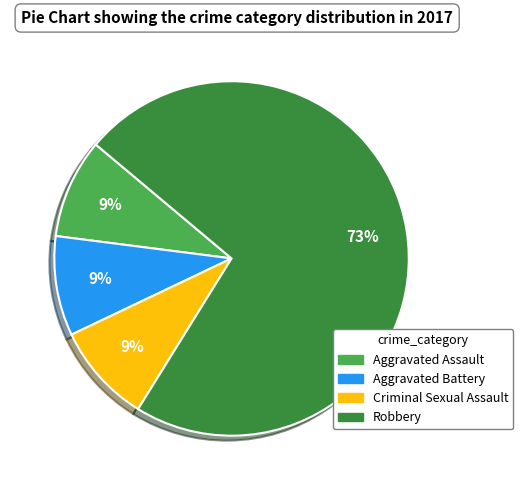

Is Criminal Sexual Assault the majority of the pie?

No